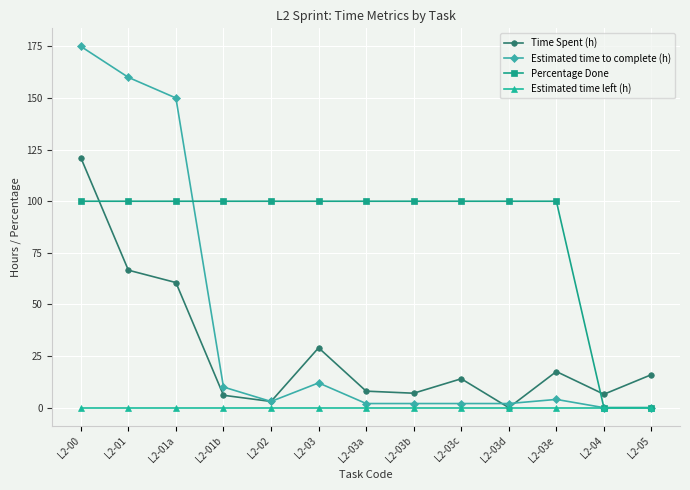

What is the spread (max minus min) of values at L2-03?

100.0